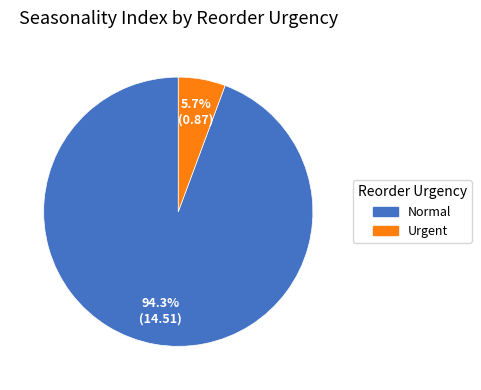

Count the number of slices in the pie.

2